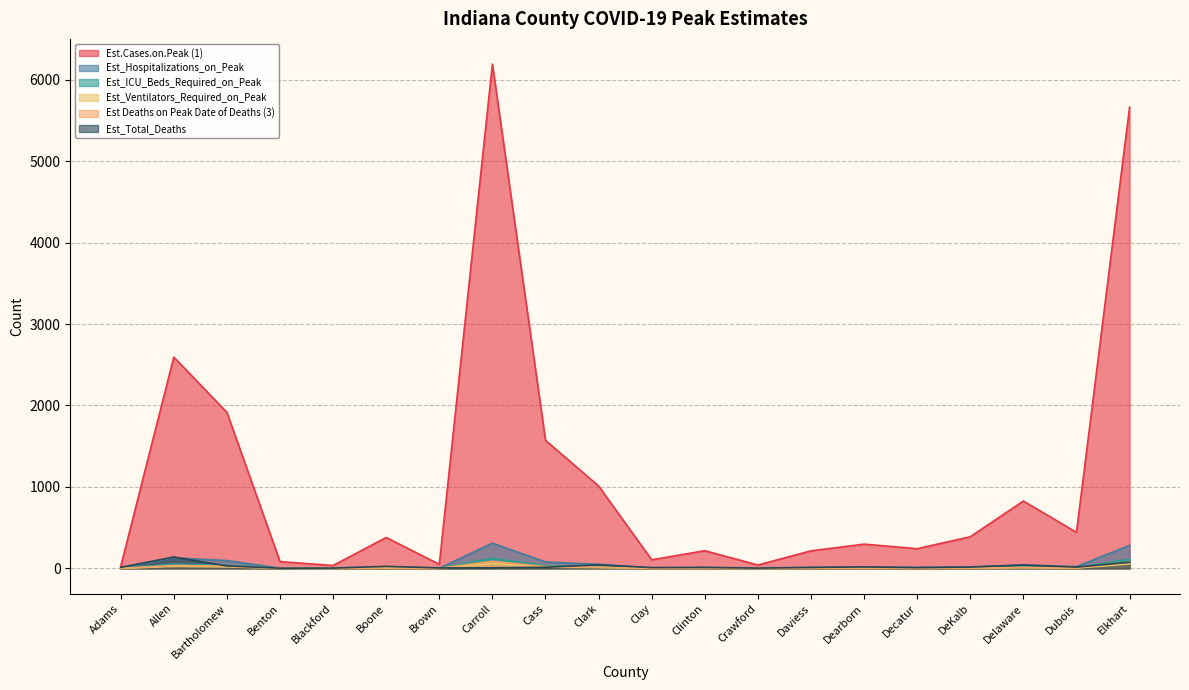

True or false: Est.Cases.on.Peak (1) and Est_Hospitalizations_on_Peak cross at least once.

False